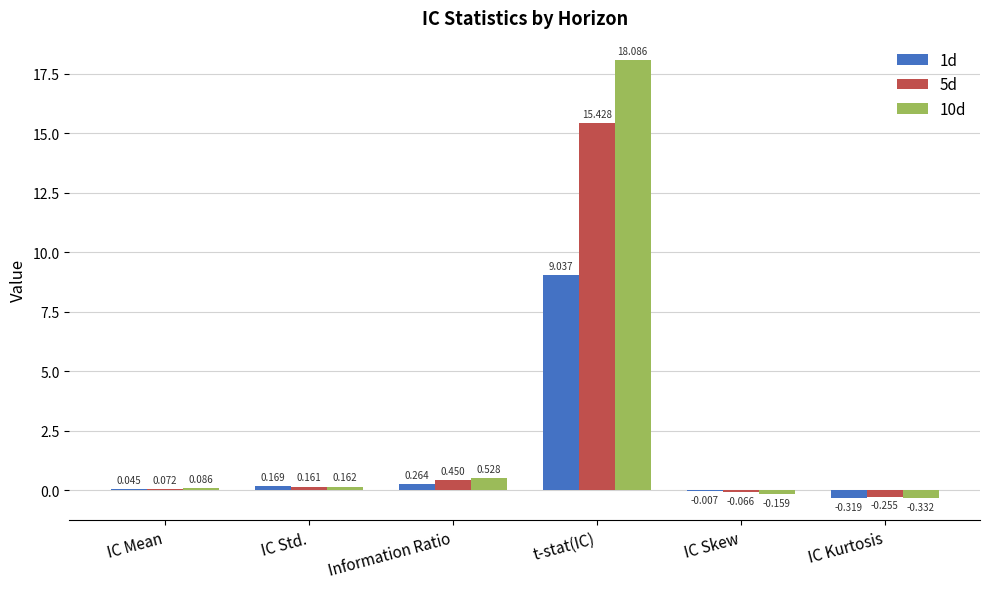

How many positive values does the 5d series have?

4